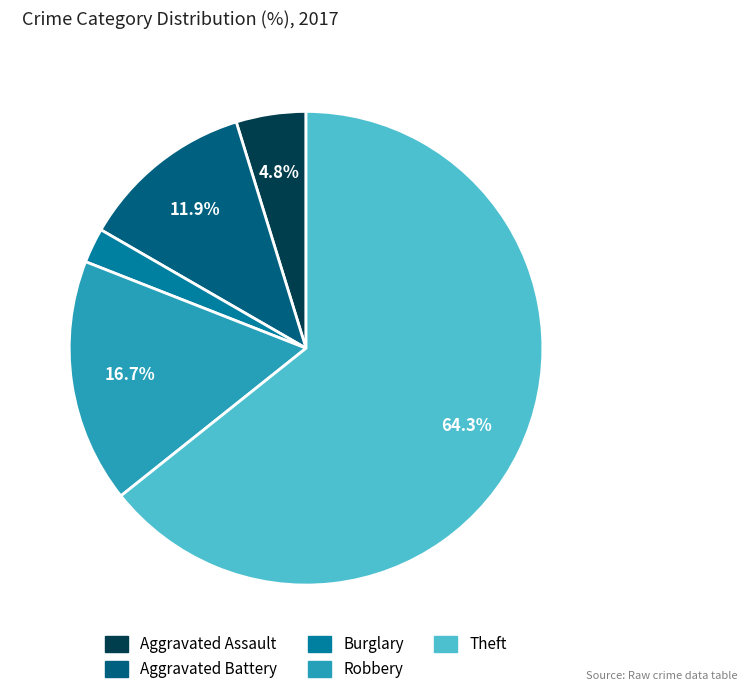

To the nearest percent, what is the difference between the largest and smallest slice percentages?

62%